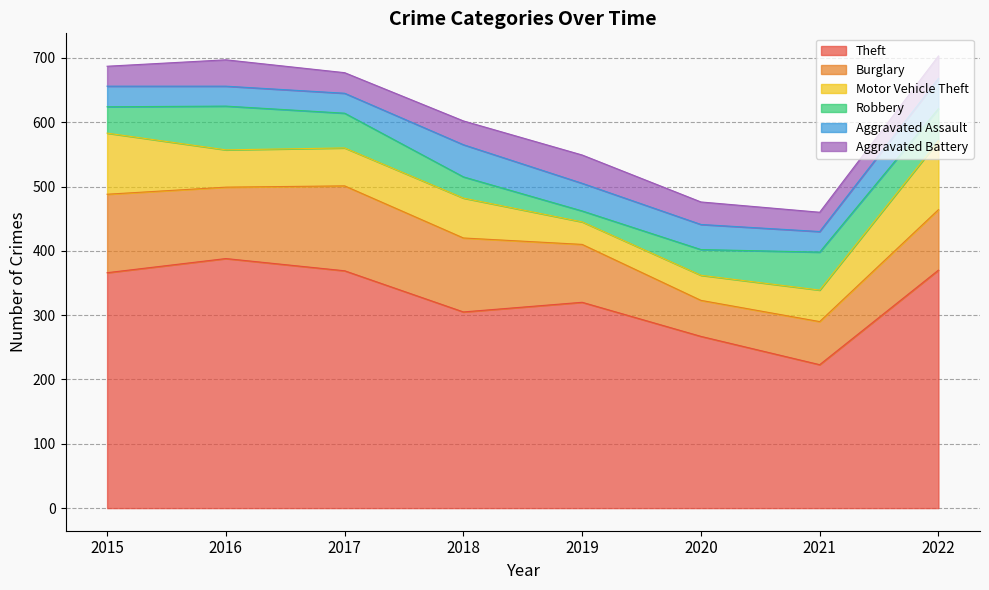

Between 2020 and 2021, which series saw the biggest shift?

Theft